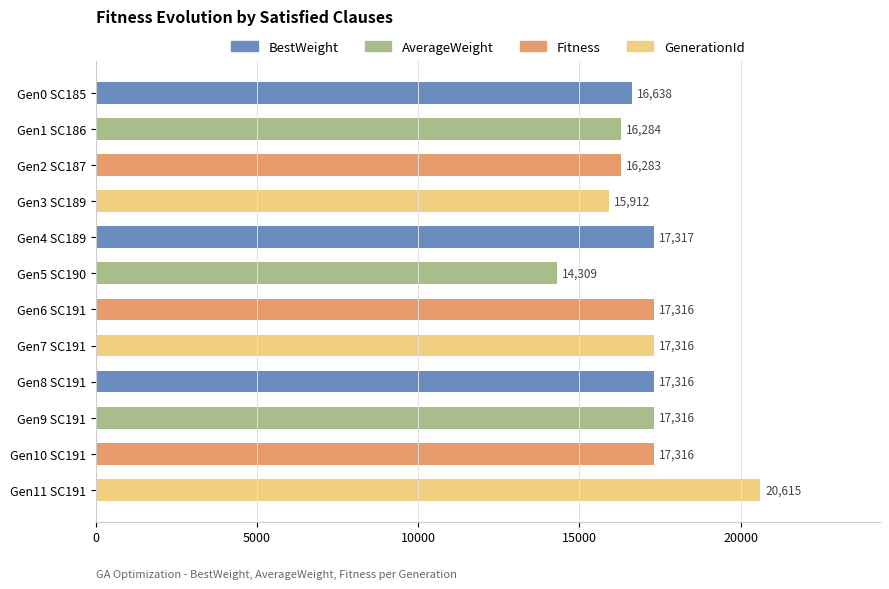

How many categories are shown in the chart?

12